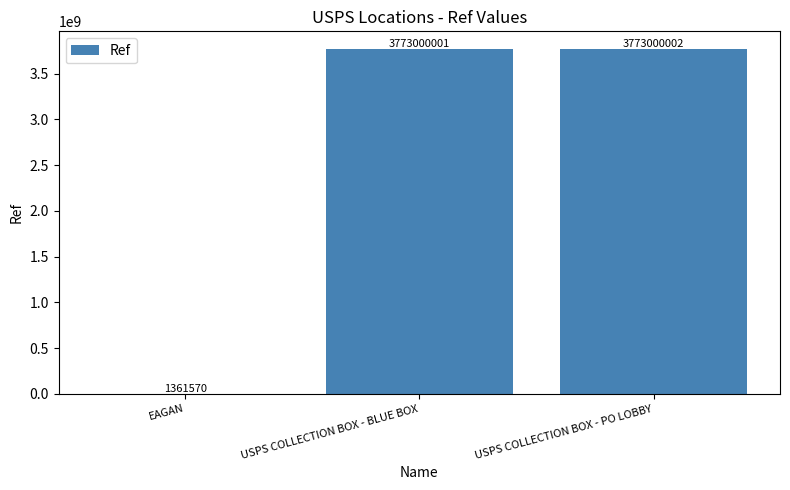

The value at USPS COLLECTION BOX - PO LOBBY is 3773000002. True or false?

True